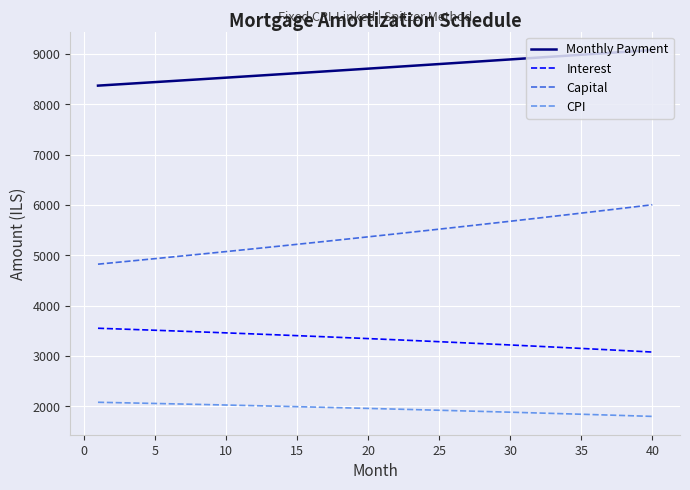

How many lines are shown in the chart?

4